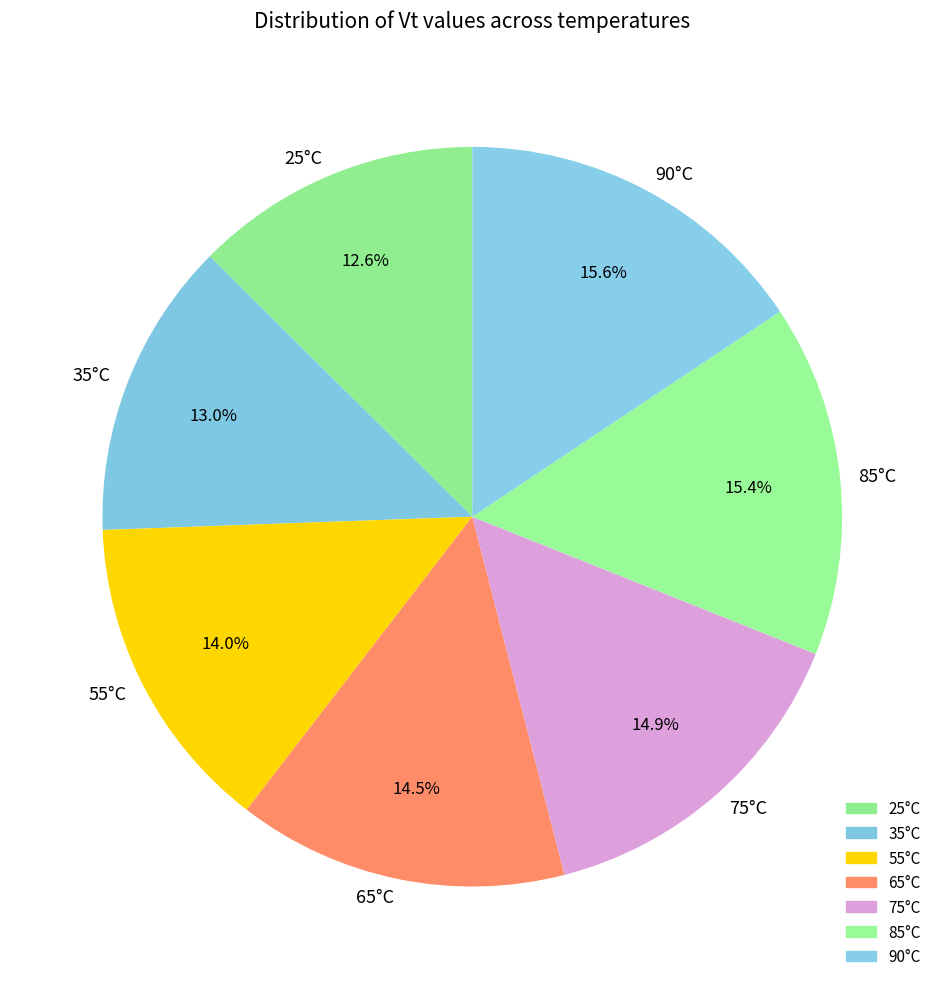

Between 25°C and 55°C, which is larger?

55°C